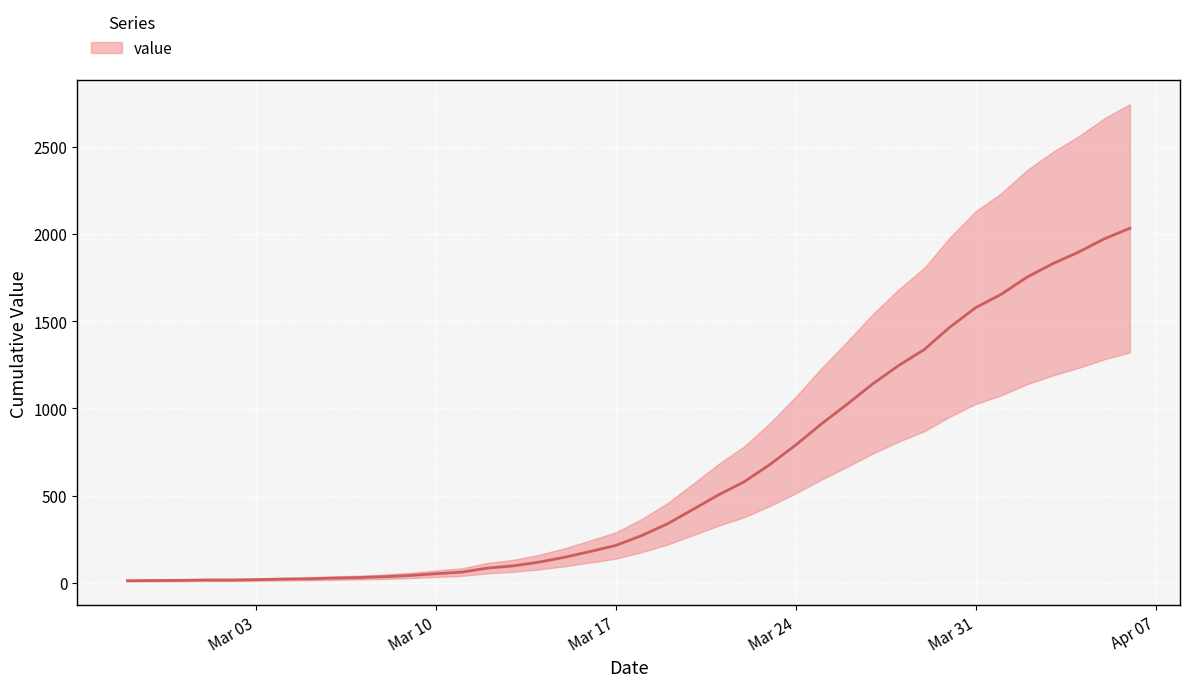

Which category has the lowest value across all series?

2020-02-27